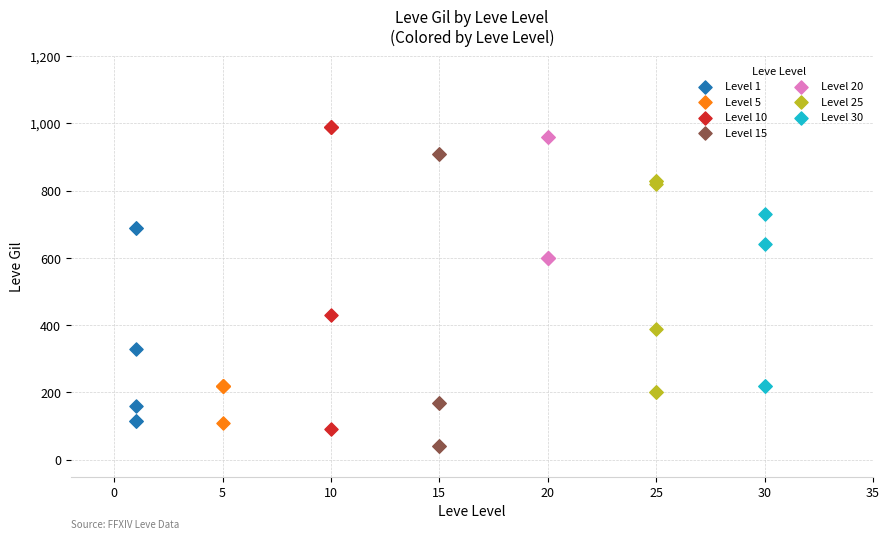

Which series has the widest spread of Y values?

Level 10